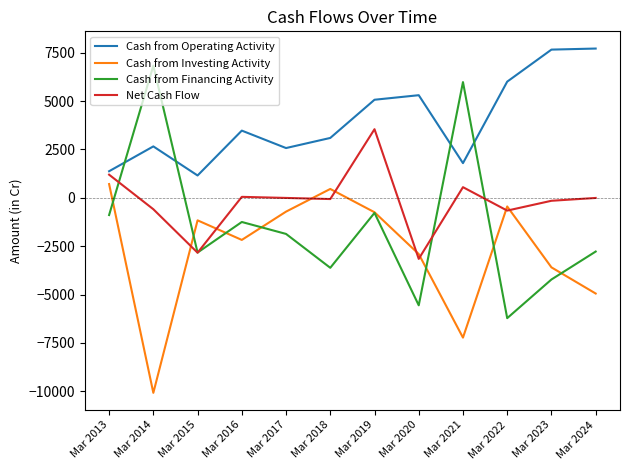

List the series in order of their peak value, highest first.

Cash from Operating Activity, Cash from Financing Activity, Net Cash Flow, Cash from Investing Activity